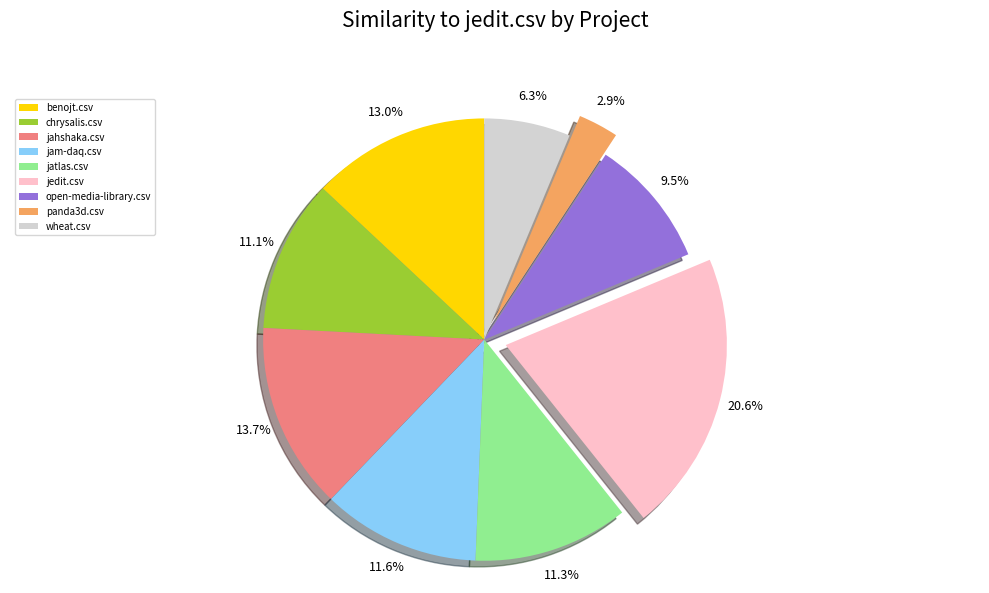

To the nearest percent, what is the combined percentage of panda3d.csv and benojt.csv?

16%